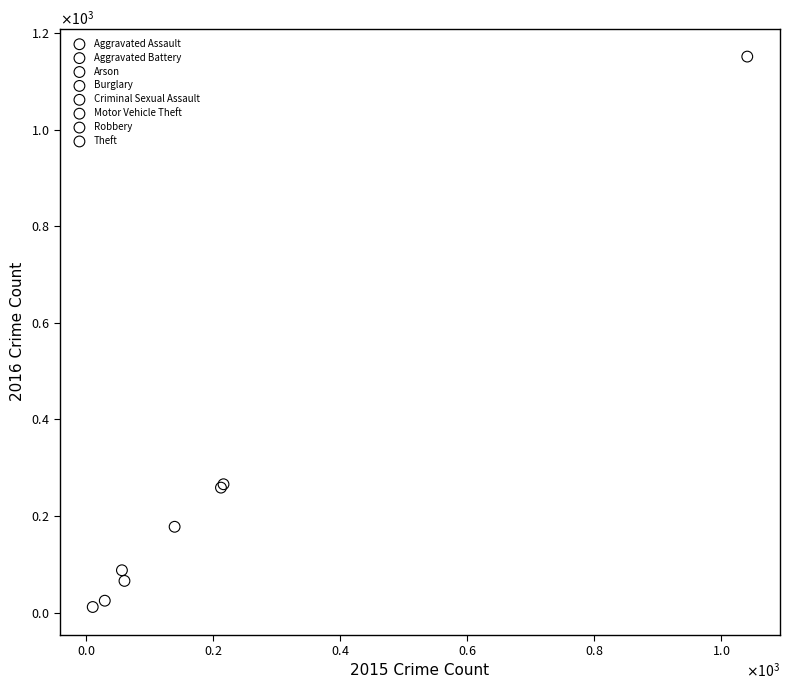

Which series reaches the maximum Y coordinate?

Theft